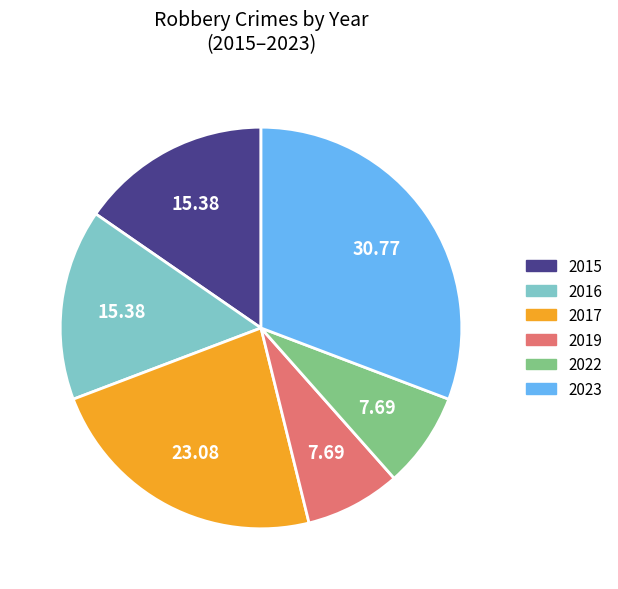

Do 2016 and 2015 together represent more than half of the pie?

No